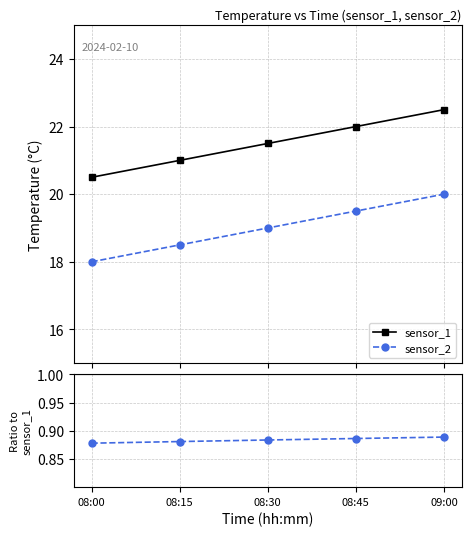

Between 08:00 and 08:45, which is larger?

08:45